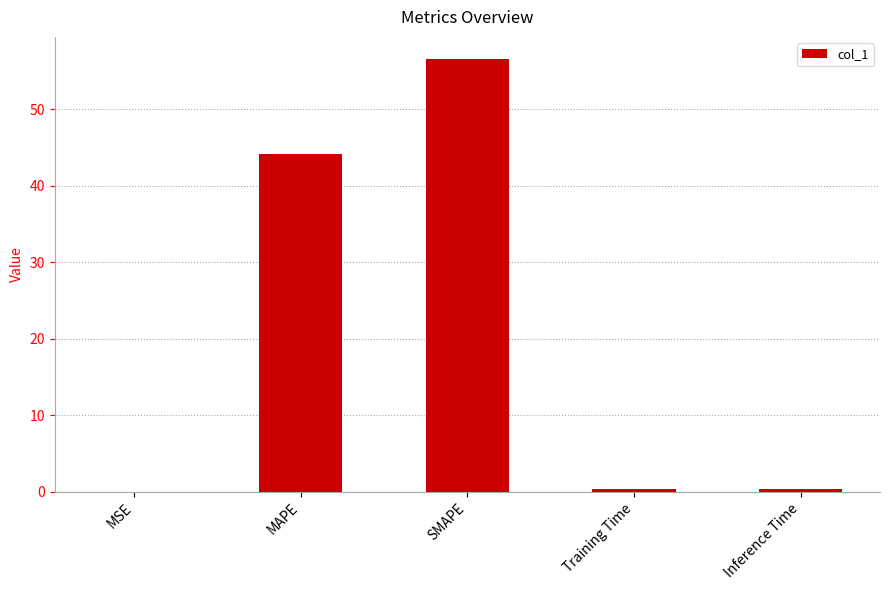

What is the maximum value shown in the chart?

56.6